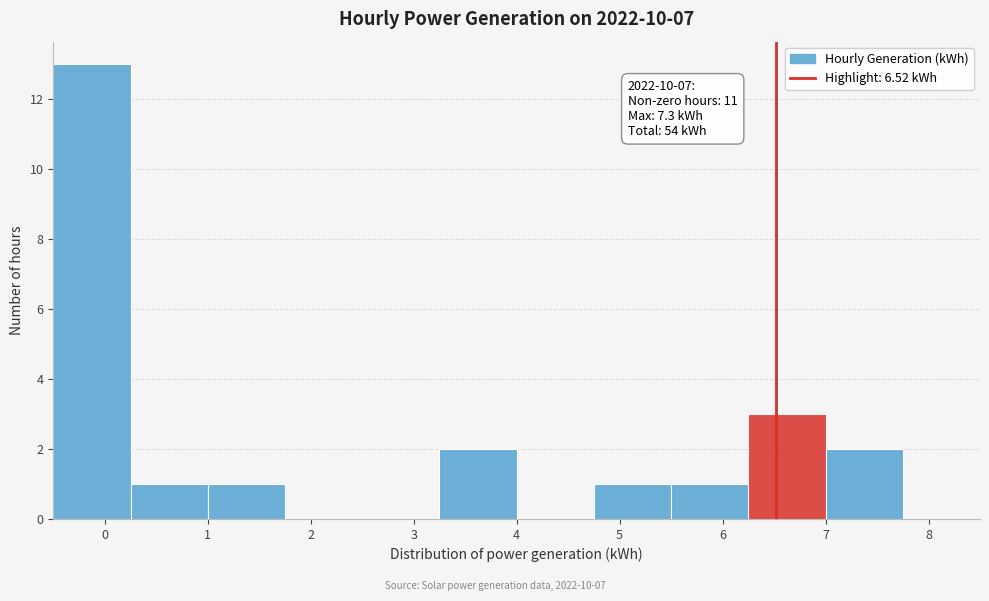

Over which range of the x-axis is the bar tallest?

-0.50 to 0.25